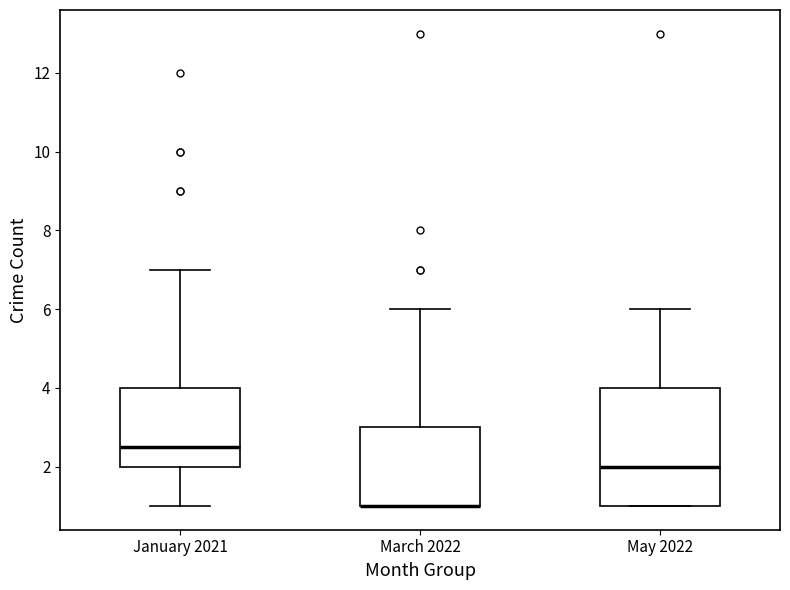

Reading left to right, read every box against the y-axis: the position of its median line, the range the box covers, and the ends of its whiskers. The values are not printed on the chart, so give them approximately, as read against the axis.

January 2021: median 2.6, box 2.0 to 4.0, whiskers 1.0 to 7.0
March 2022: median 1.0 (drawn on the box's lower edge), box 1.0 to 3.0, whiskers 1.0 to 6.0
May 2022: median 2.0, box 1.0 to 4.0, whiskers 1.0 to 6.0